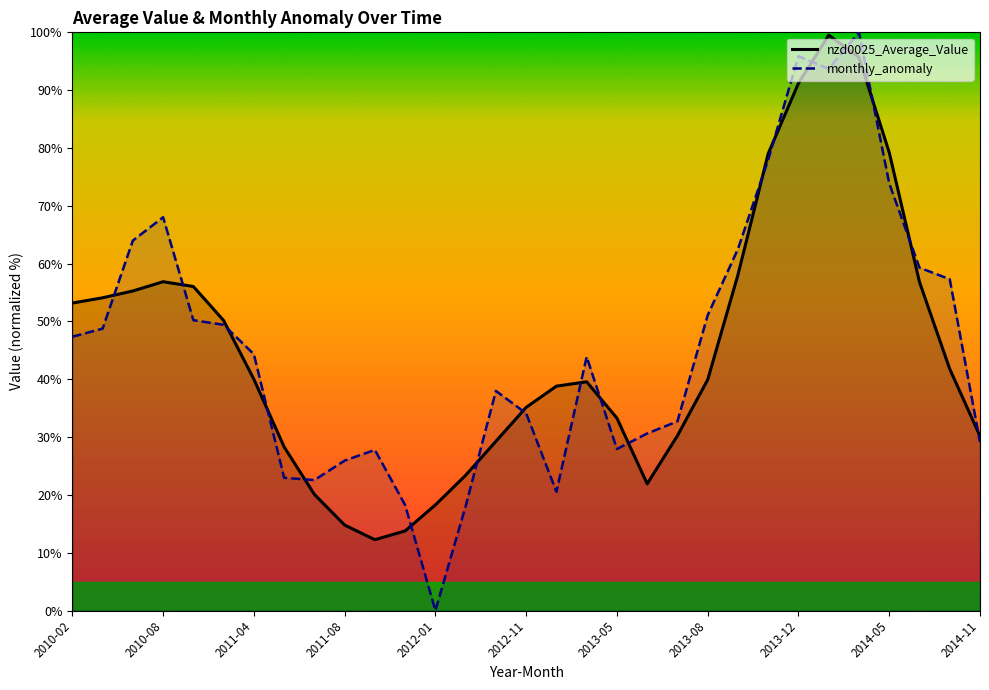

Which series has the largest total across all categories?

monthly_anomaly